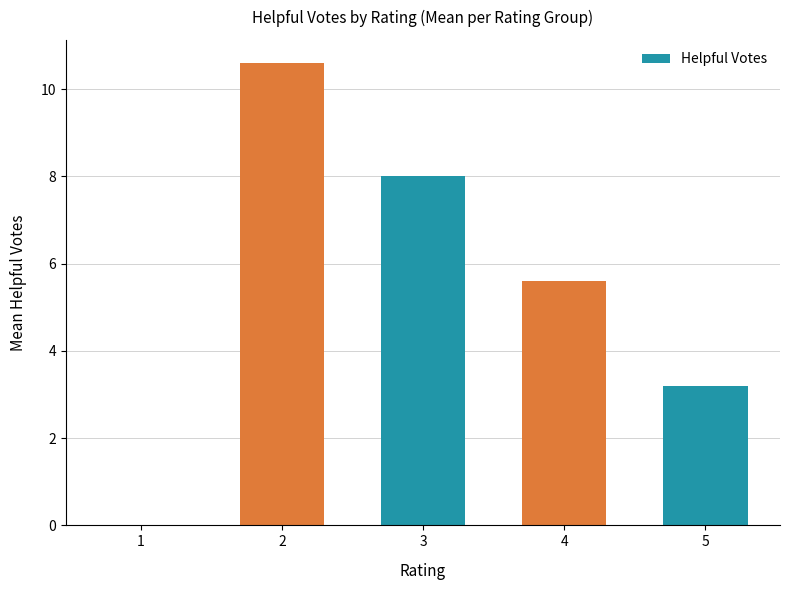

What is the greatest value displayed?

10.6